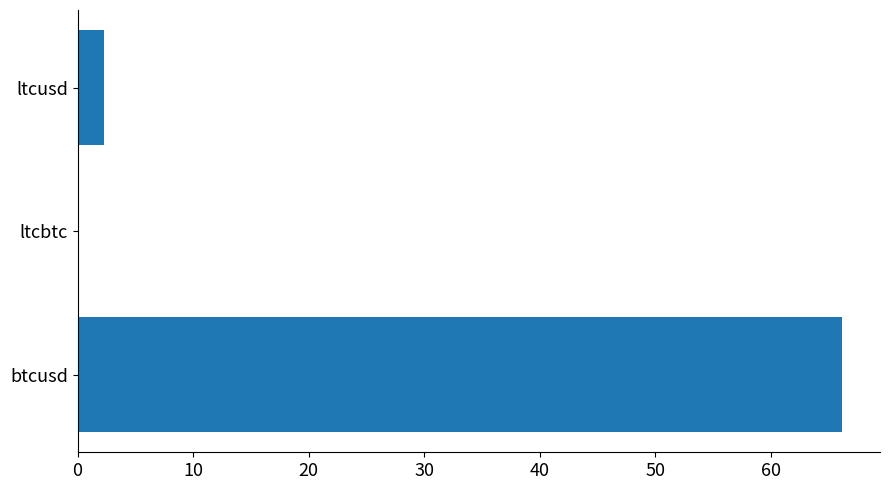

What is the sum of all values?

68.5